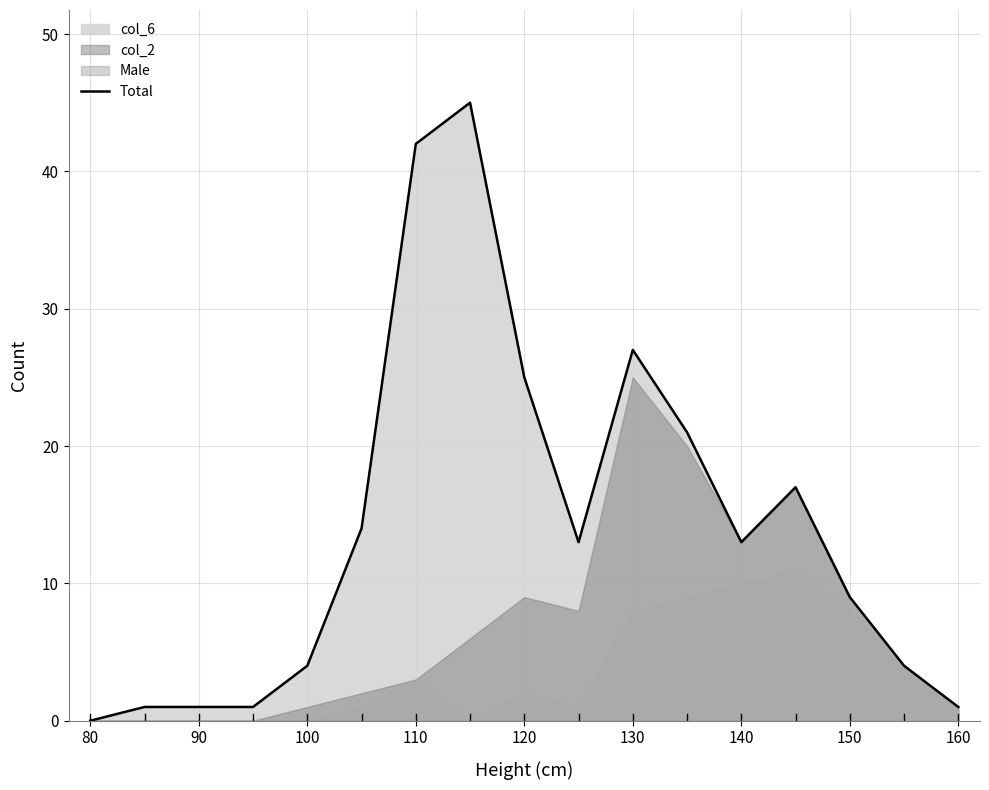

What is the maximum value for Total?

45